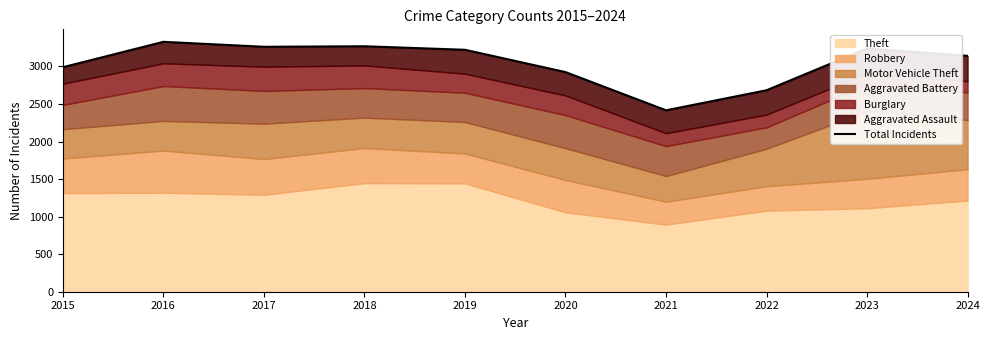

What is the minimum value shown in the chart?

2416